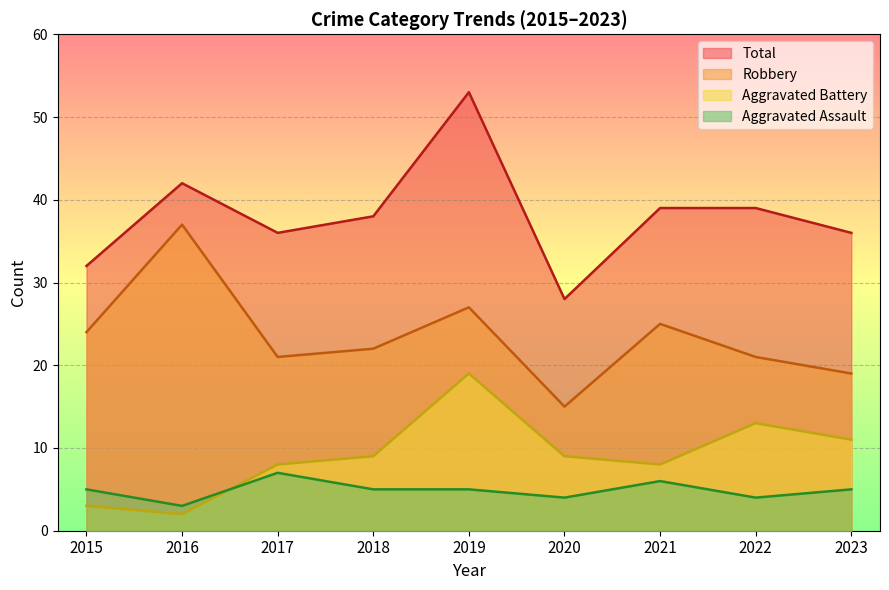

What is the difference between the maximum and minimum values in the Aggravated Battery series?

17